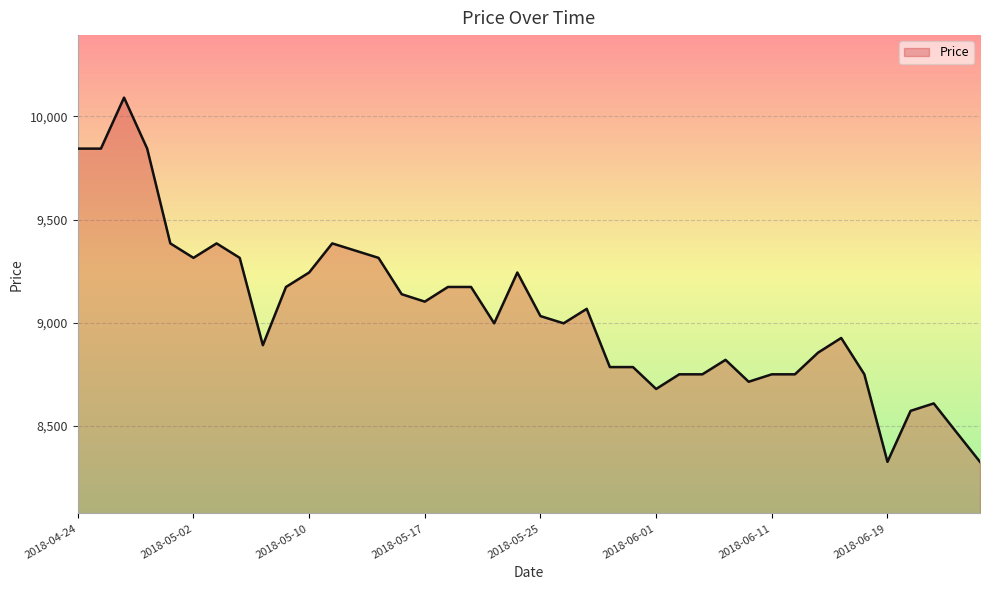

What is the minimum value shown in the chart?

8327